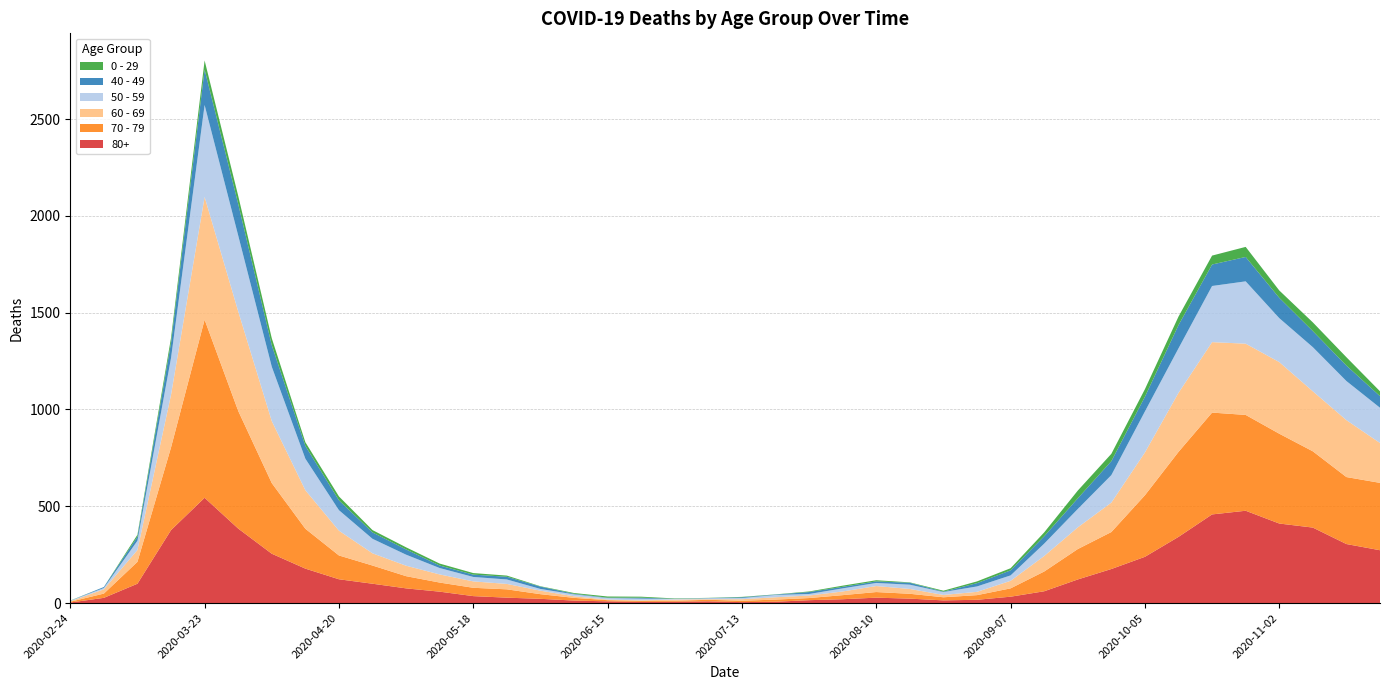

Reading left to right, extract all data points from this chart.

80+: 2020-02-24=3	2020-03-02=27	2020-03-09=100	2020-03-16=377	2020-03-23=544	2020-03-30=385	2020-04-06=255	2020-04-13=178	2020-04-20=123	2020-04-27=100	2020-05-04=76	2020-05-11=59	2020-05-18=36	2020-05-25=28	2020-06-01=22	2020-06-08=13	2020-06-15=9	2020-06-22=6	2020-06-29=7	2020-07-06=9	2020-07-13=5	2020-07-20=7	2020-07-27=15	2020-08-03=20	2020-08-10=28	2020-08-17=23	2020-08-24=14	2020-08-31=17	2020-09-07=33	2020-09-14=61	2020-09-21=122	2020-09-28=176	2020-10-05=239	2020-10-12=342	2020-10-19=458	2020-10-26=477	2020-11-02=411	2020-11-09=390	2020-11-16=305	2020-11-23=273
70 - 79: 2020-02-24=4	2020-03-02=22	2020-03-09=113	2020-03-16=427	2020-03-23=920	2020-03-30=608	2020-04-06=365	2020-04-13=206	2020-04-20=123	2020-04-27=94	2020-05-04=63	2020-05-11=47	2020-05-18=43	2020-05-25=43	2020-06-01=24	2020-06-08=14	2020-06-15=6	2020-06-22=5	2020-06-29=5	2020-07-06=8	2020-07-13=7	2020-07-20=11	2020-07-27=11	2020-08-03=21	2020-08-10=29	2020-08-17=25	2020-08-24=16	2020-08-31=24	2020-09-07=43	2020-09-14=102	2020-09-21=157	2020-09-28=191	2020-10-05=318	2020-10-12=439	2020-10-19=526	2020-10-26=495	2020-11-02=464	2020-11-09=394	2020-11-16=346	2020-11-23=348
60 - 69: 2020-02-24=2	2020-03-02=22	2020-03-09=61	2020-03-16=272	2020-03-23=634	2020-03-30=514	2020-04-06=320	2020-04-13=199	2020-04-20=128	2020-04-27=63	2020-05-04=54	2020-05-11=42	2020-05-18=33	2020-05-25=28	2020-06-01=18	2020-06-08=8	2020-06-15=3	2020-06-22=3	2020-06-29=6	2020-07-06=3	2020-07-13=8	2020-07-20=12	2020-07-27=13	2020-08-03=19	2020-08-10=31	2020-08-17=25	2020-08-24=12	2020-08-31=17	2020-09-07=39	2020-09-14=80	2020-09-21=112	2020-09-28=152	2020-10-05=221	2020-10-12=305	2020-10-19=364	2020-10-26=368	2020-11-02=370	2020-11-09=310	2020-11-16=294	2020-11-23=206
50 - 59: 2020-02-24=3	2020-03-02=7	2020-03-09=48	2020-03-16=190	2020-03-23=475	2020-03-30=392	2020-04-06=281	2020-04-13=163	2020-04-20=106	2020-04-27=75	2020-05-04=57	2020-05-11=33	2020-05-18=23	2020-05-25=23	2020-06-01=9	2020-06-08=10	2020-06-15=8	2020-06-22=9	2020-06-29=3	2020-07-06=5	2020-07-13=6	2020-07-20=12	2020-07-27=8	2020-08-03=16	2020-08-10=16	2020-08-17=22	2020-08-24=15	2020-08-31=28	2020-09-07=28	2020-09-14=64	2020-09-21=95	2020-09-28=142	2020-10-05=212	2020-10-12=230	2020-10-19=290	2020-10-26=322	2020-11-02=227	2020-11-09=228	2020-11-16=202	2020-11-23=182
40 - 49: 2020-02-24=0	2020-03-02=5	2020-03-09=21	2020-03-16=79	2020-03-23=183	2020-03-30=163	2020-04-06=111	2020-04-13=66	2020-04-20=51	2020-04-27=33	2020-05-04=27	2020-05-11=13	2020-05-18=12	2020-05-25=14	2020-06-01=12	2020-06-08=3	2020-06-15=2	2020-06-22=5	2020-06-29=1	2020-07-06=1	2020-07-13=4	2020-07-20=2	2020-07-27=10	2020-08-03=8	2020-08-10=8	2020-08-17=10	2020-08-24=2	2020-08-31=17	2020-09-07=26	2020-09-14=38	2020-09-21=55	2020-09-28=72	2020-10-05=76	2020-10-12=120	2020-10-19=111	2020-10-26=126	2020-11-02=105	2020-11-09=83	2020-11-16=80	2020-11-23=60
0 - 29: 2020-02-24=1	2020-03-02=0	2020-03-09=10	2020-03-16=25	2020-03-23=47	2020-03-30=42	2020-04-06=36	2020-04-13=19	2020-04-20=20	2020-04-27=12	2020-05-04=11	2020-05-11=10	2020-05-18=8	2020-05-25=6	2020-06-01=2	2020-06-08=4	2020-06-15=6	2020-06-22=5	2020-06-29=2	2020-07-06=1	2020-07-13=2	2020-07-20=1	2020-07-27=3	2020-08-03=6	2020-08-10=6	2020-08-17=2	2020-08-24=5	2020-08-31=9	2020-09-07=11	2020-09-14=20	2020-09-21=40	2020-09-28=38	2020-10-05=39	2020-10-12=44	2020-10-19=46	2020-10-26=52	2020-11-02=38	2020-11-09=45	2020-11-16=43	2020-11-23=25